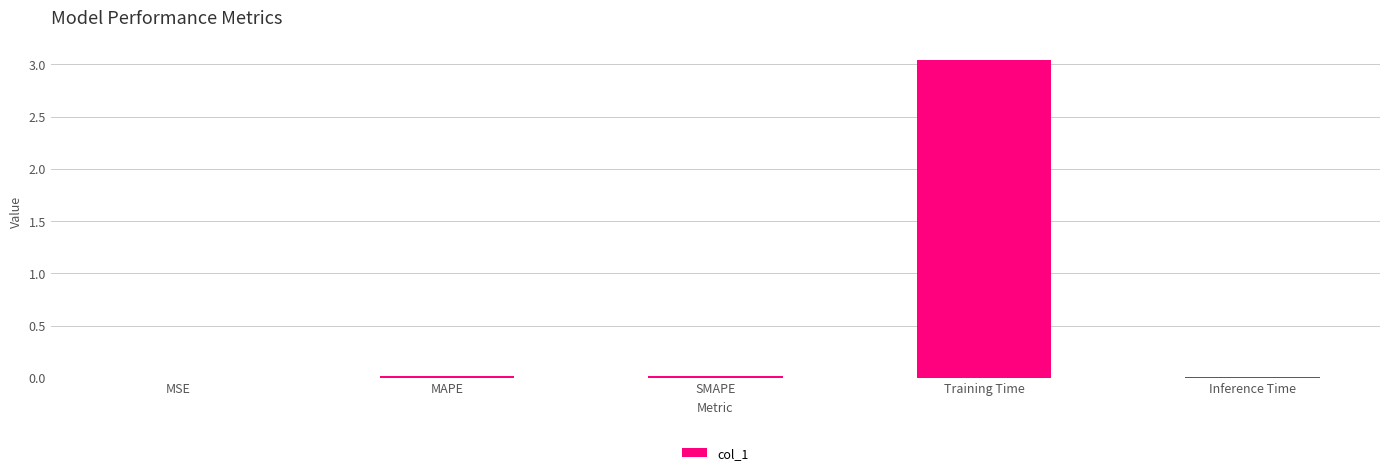

What is the sum of the values at Training Time and SMAPE?

3.1